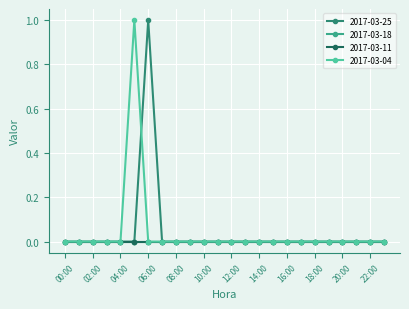

What is the sum of all 2017-03-25 values?

1